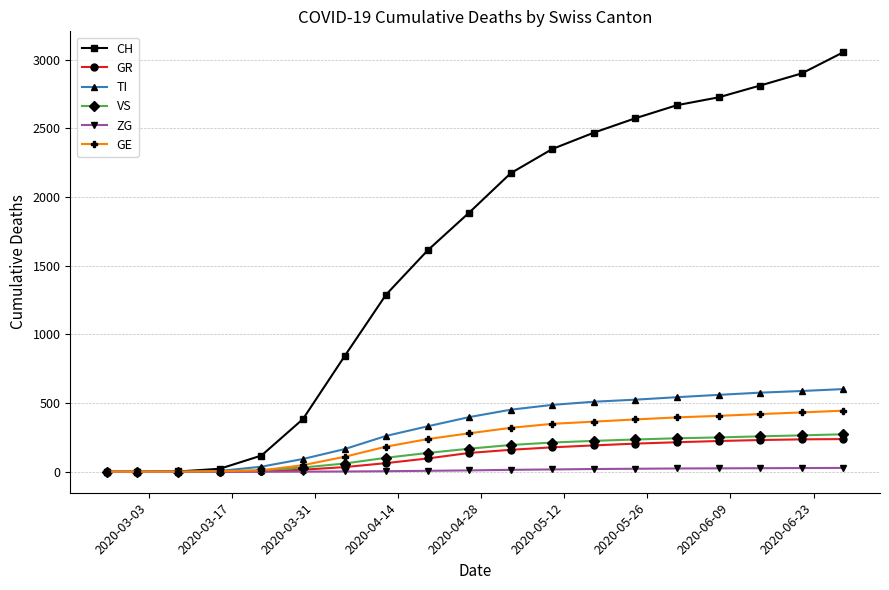

How many values in the VS series are below 168?

9